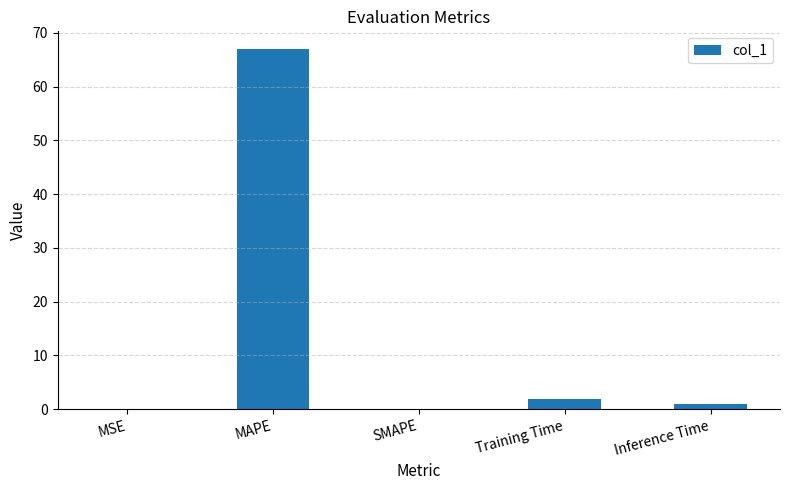

Is it true that the value at Training Time is 2.0?

True